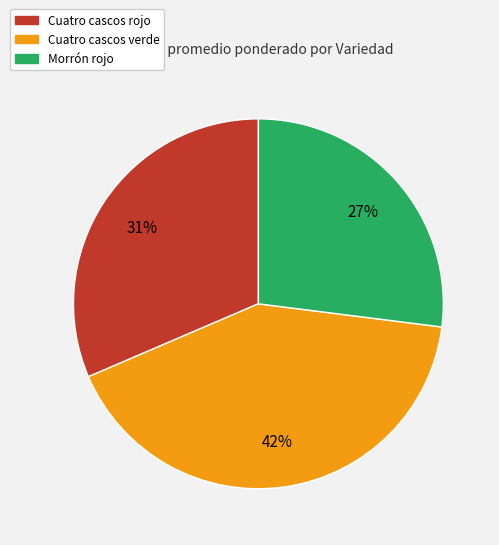

To the nearest percent, what is the difference between the largest and smallest slice percentages?

15%